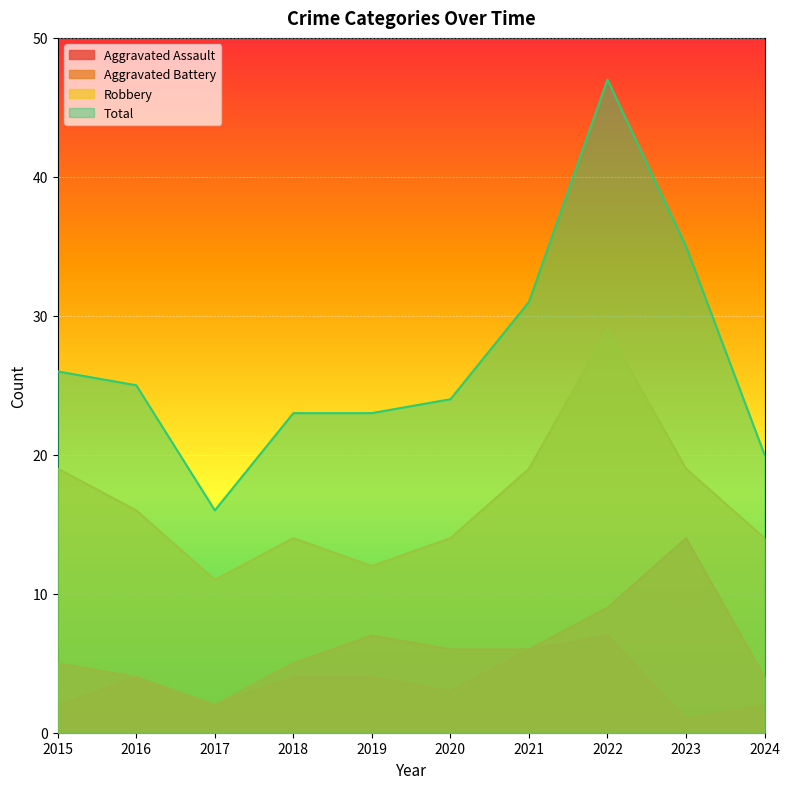

At which label does Total first exceed 25?

2015